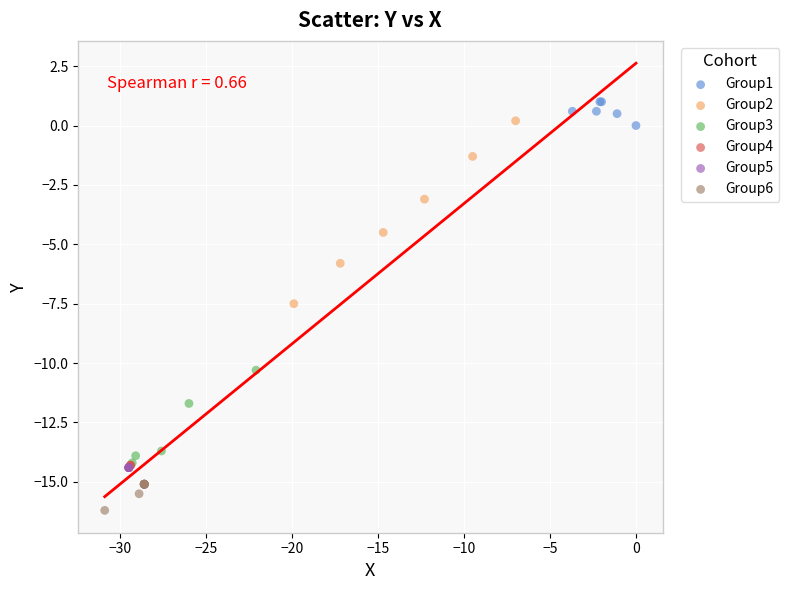

Which series has the widest spread of Y values?

Group2